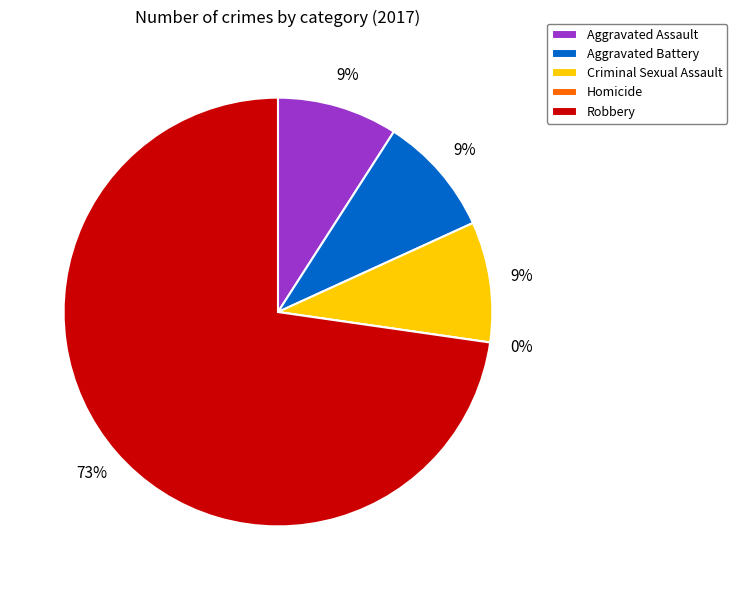

Which category has the biggest portion of the pie?

Robbery